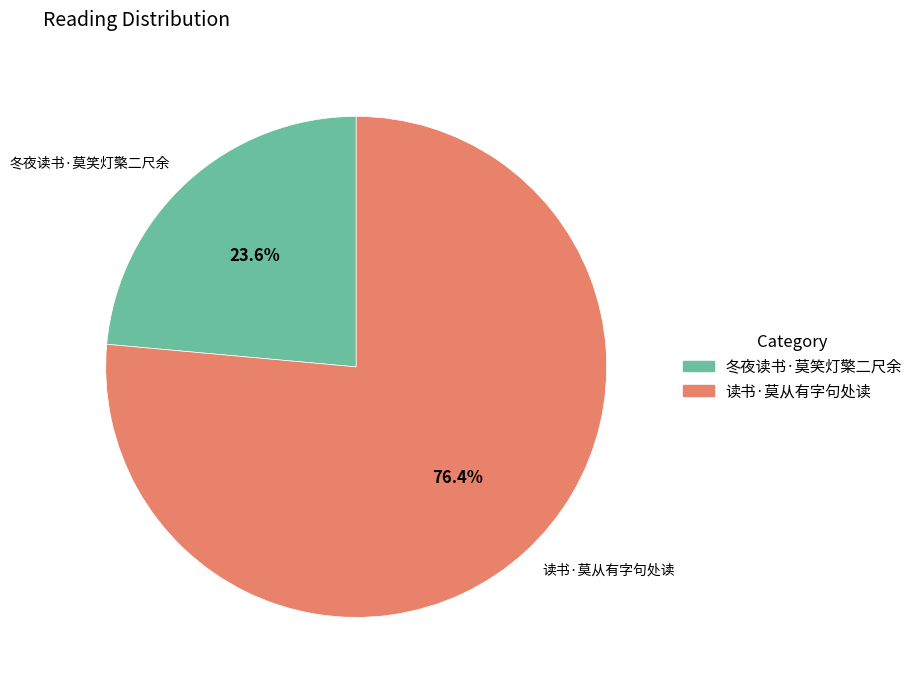

What percentage is the 读书·莫从有字句处读 slice, to the nearest percent?

76%